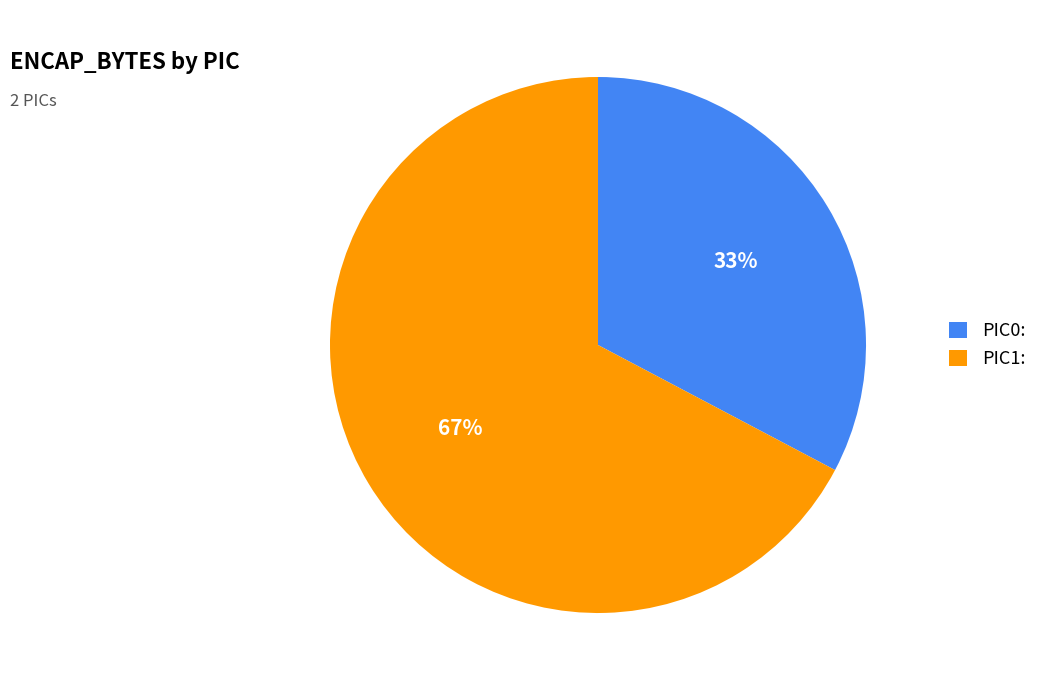

What is the ratio of the value at PIC0: to the value at PIC1:?

0.5